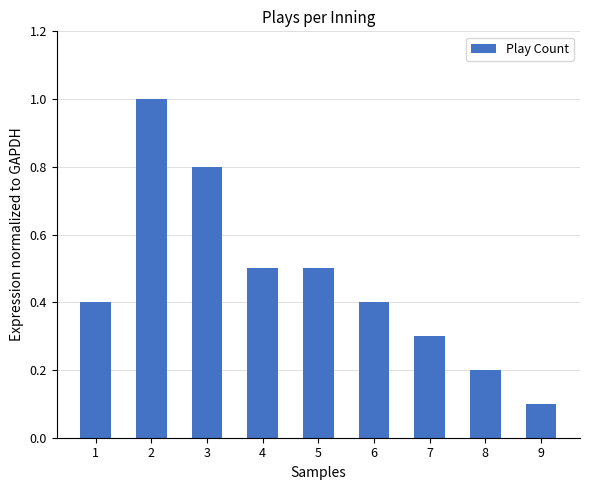

What is the value of the 5th bar from the left?

0.5